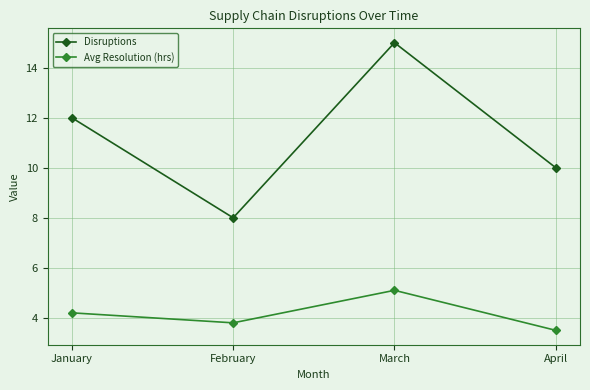

Which category has the highest value across all series?

March